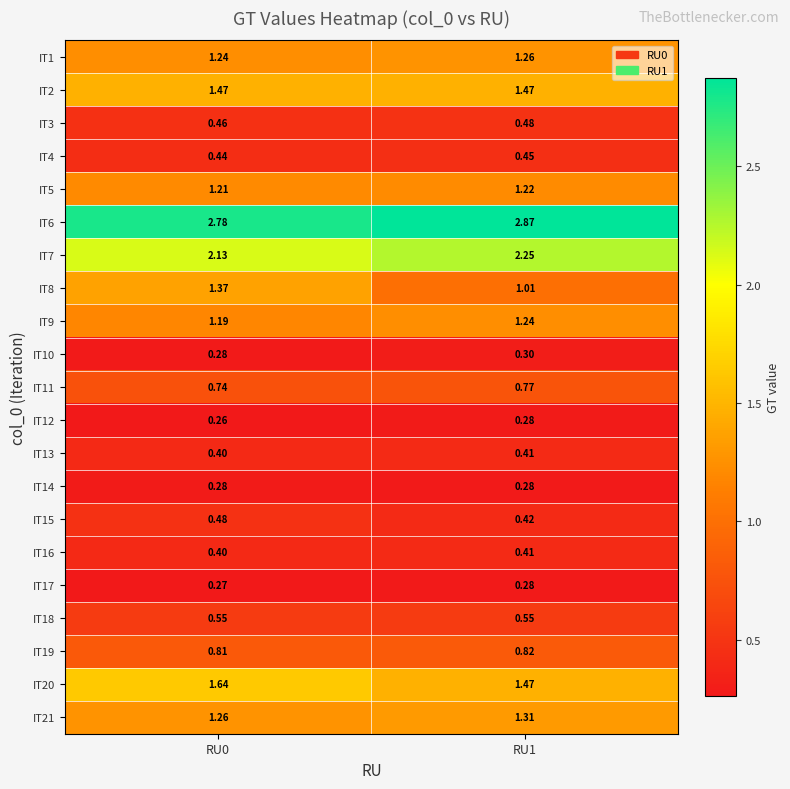

Is the value of IT7 at RU1 greater than the value of IT20 at RU1?

Yes